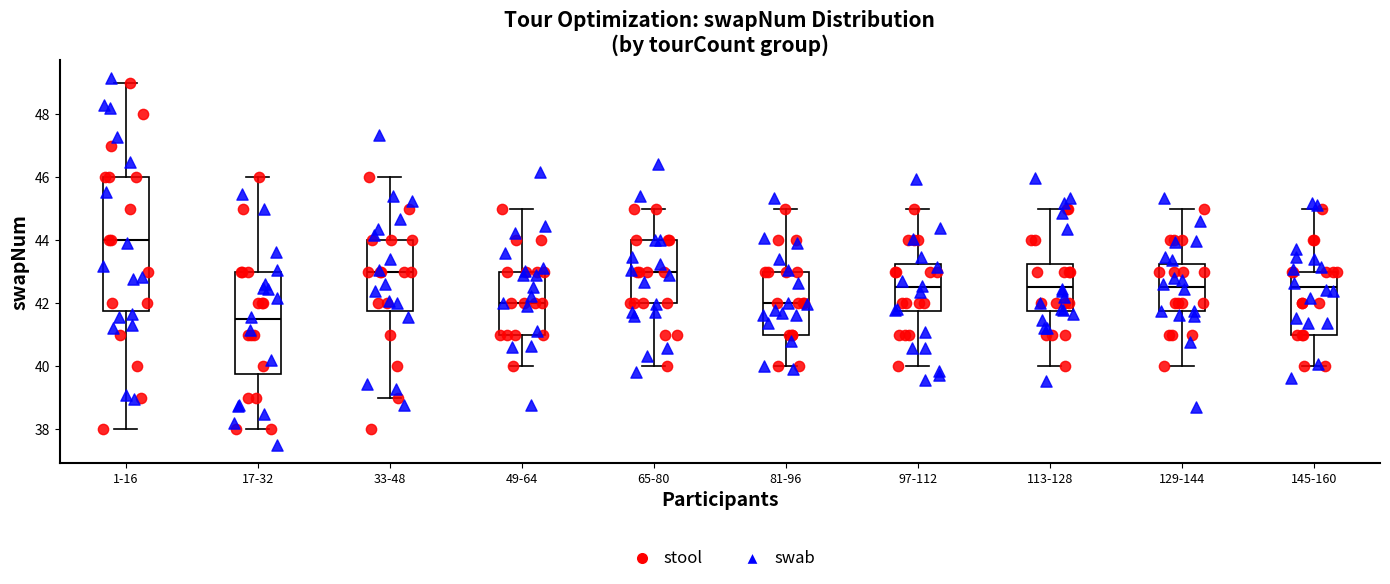

Where is the upper edge of the box for 97-112 on the y-axis? The values are not printed on the chart, so give them approximately, as read against the axis.

43.2